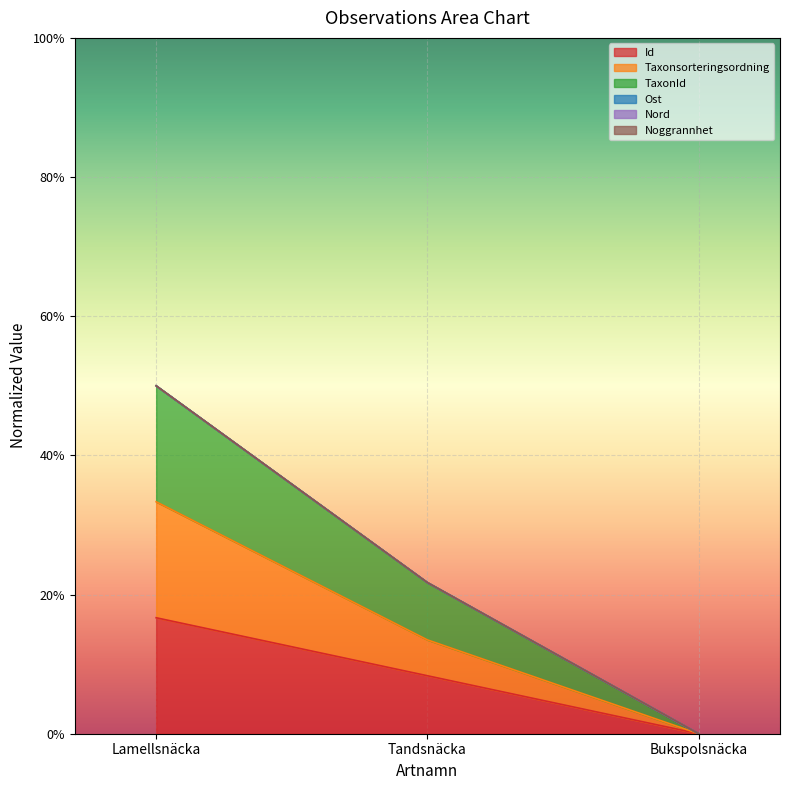

Which series changed the most between Lamellsnäcka and Bukspolsnäcka?

TaxonId